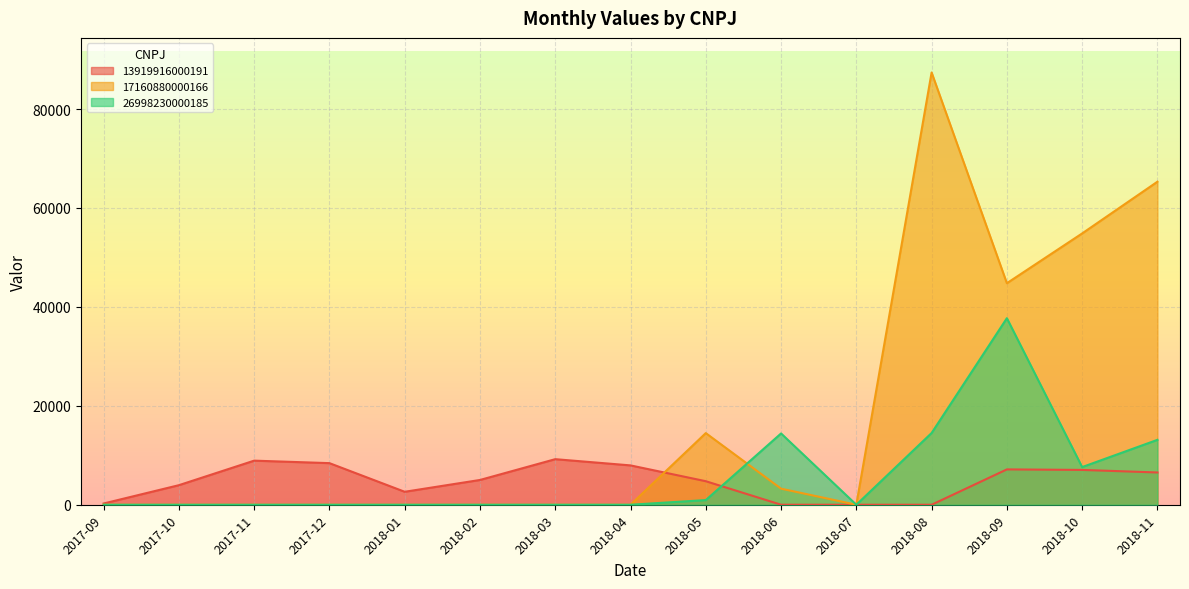

How many positive values does the 26998230000185 series have?

8